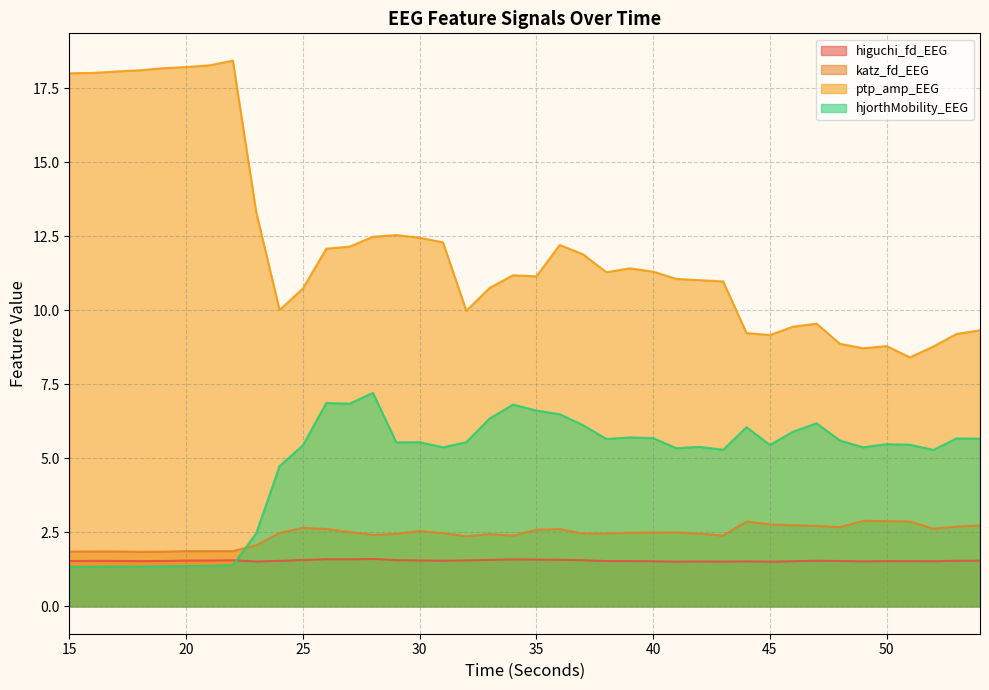

Reading left to right, what are all the values shown in this chart?

higuchi_fd_EEG: 1.5	1.5	1.5	1.5	1.5	1.5	1.6	1.6	1.5	1.5	1.6	1.6	1.6	1.6	1.6	1.6	1.5	1.6	1.6	1.6	1.6	1.6	1.6	1.5	1.5	1.5	1.5	1.5	1.5	1.5	1.5	1.5	1.5	1.5	1.5	1.5	1.5	1.5	1.5	1.5
katz_fd_EEG: 1.9	1.9	1.9	1.8	1.8	1.9	1.9	1.9	2.1	2.5	2.7	2.6	2.5	2.4	2.5	2.6	2.5	2.4	2.4	2.4	2.6	2.6	2.5	2.5	2.5	2.5	2.5	2.5	2.4	2.9	2.8	2.7	2.7	2.7	2.9	2.9	2.9	2.6	2.7	2.7
ptp_amp_EEG: 18.0	18.0	18.1	18.1	18.2	18.2	18.3	18.4	13.3	10.0	10.7	12.1	12.2	12.5	12.5	12.5	12.3	10.0	10.8	11.2	11.2	12.2	11.9	11.3	11.4	11.3	11.1	11.0	11.0	9.2	9.2	9.5	9.6	8.9	8.7	8.8	8.4	8.8	9.2	9.3
hjorthMobility_EEG: 1.3	1.3	1.3	1.3	1.4	1.4	1.4	1.4	2.5	4.7	5.4	6.9	6.9	7.2	5.5	5.6	5.4	5.6	6.3	6.8	6.6	6.5	6.1	5.7	5.7	5.7	5.3	5.4	5.3	6.1	5.5	5.9	6.2	5.6	5.4	5.5	5.5	5.3	5.7	5.7